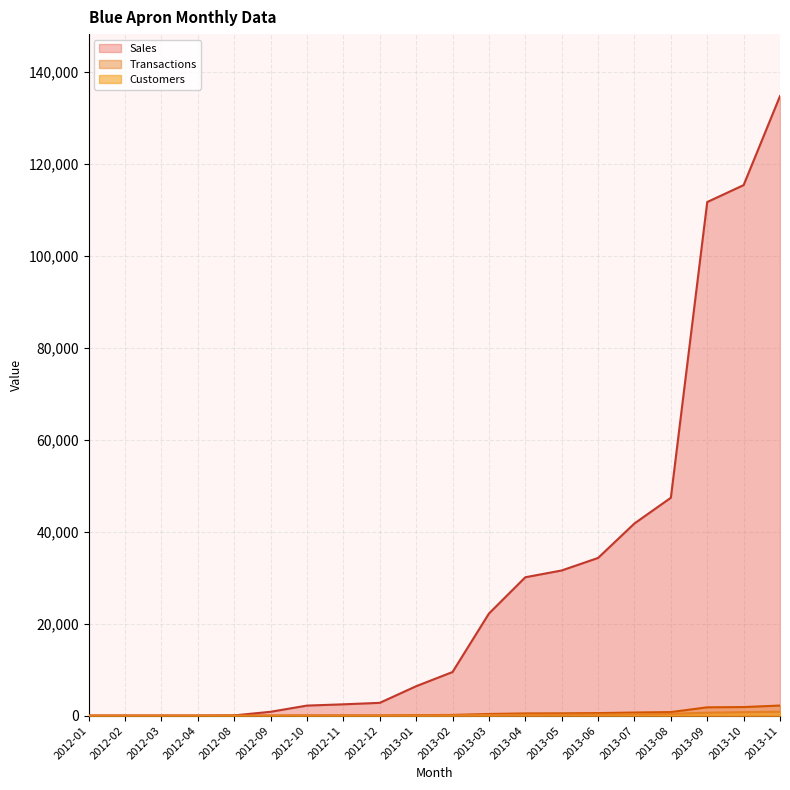

Which has a higher value, 2013-09 or 2012-04?

2013-09